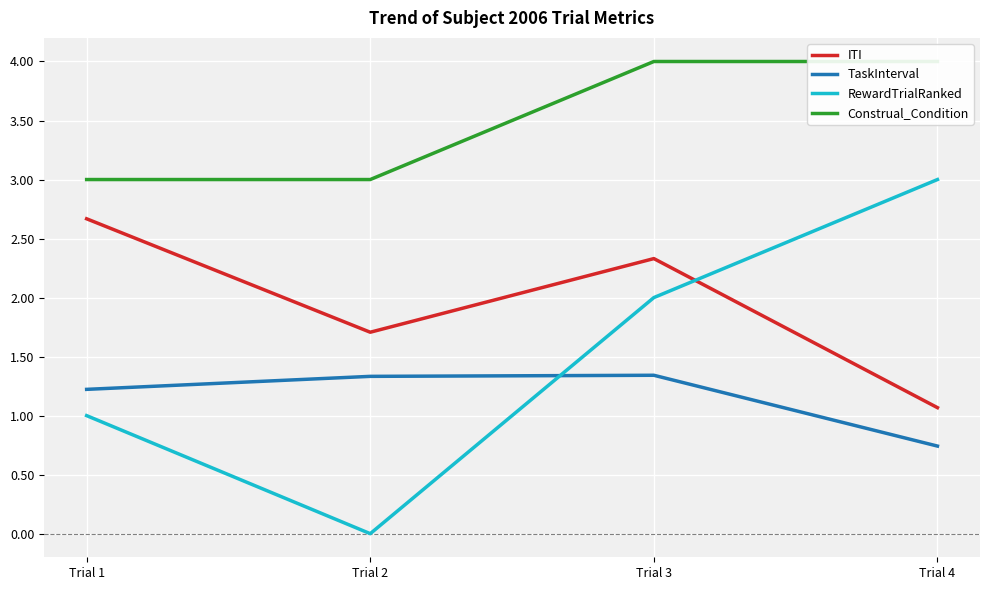

How many data points in TaskInterval are above 1?

3